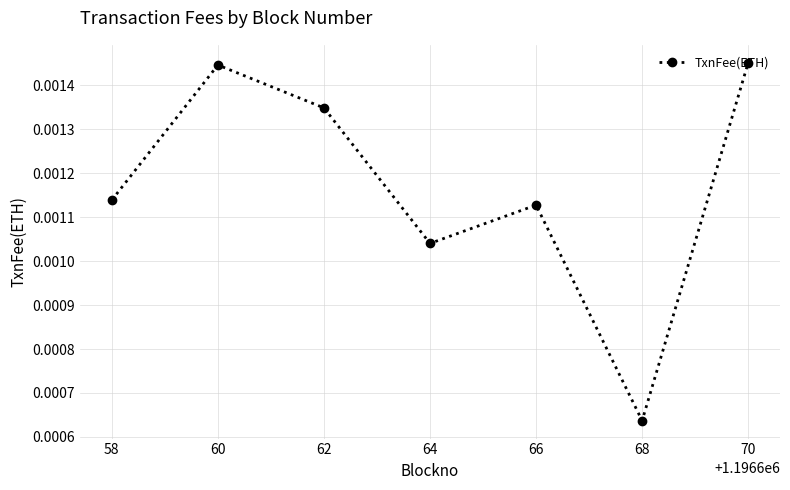

How many points are higher than both their immediate neighbors (excluding endpoints)?

2